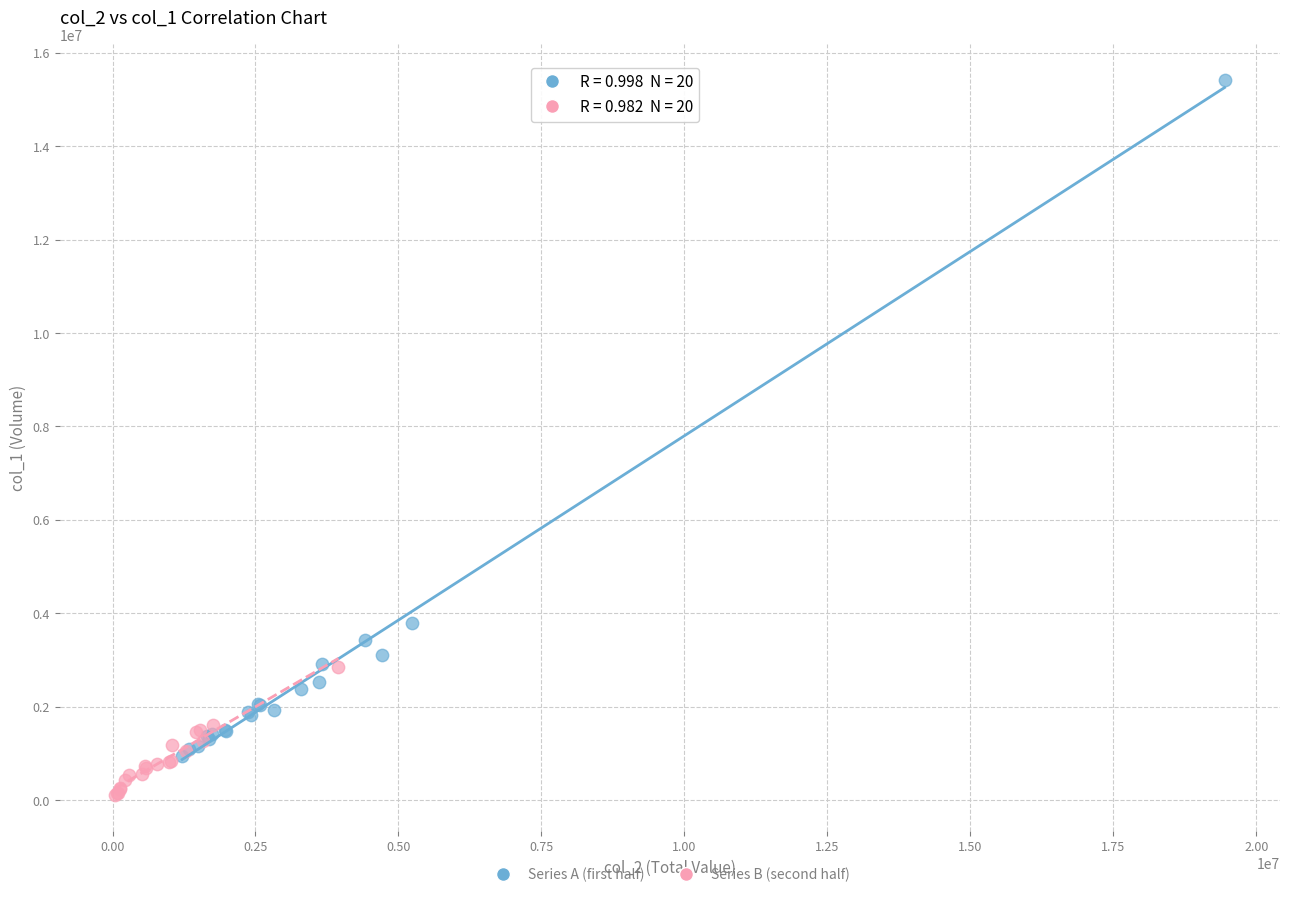

What are all the series names shown in the legend?

Series A (first half), Series B (second half)